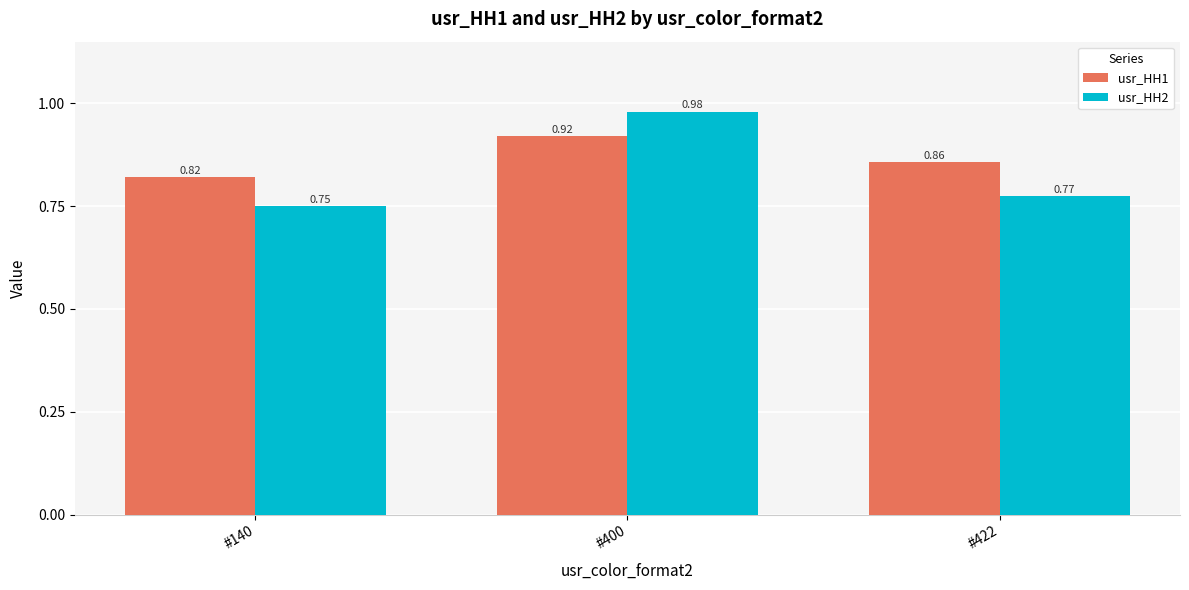

Which series has the widest spread of values?

usr_HH2